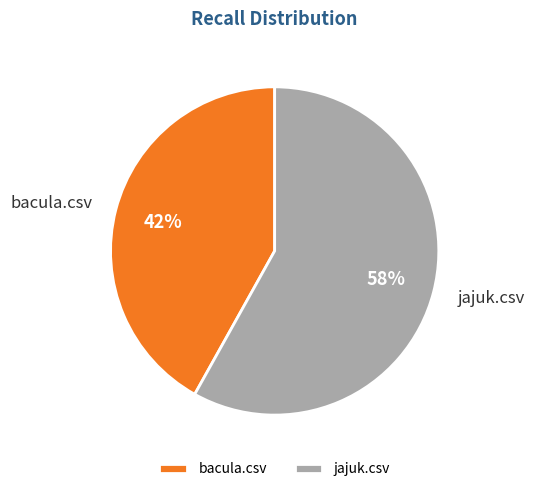

Which has a higher value, jajuk.csv or bacula.csv?

jajuk.csv